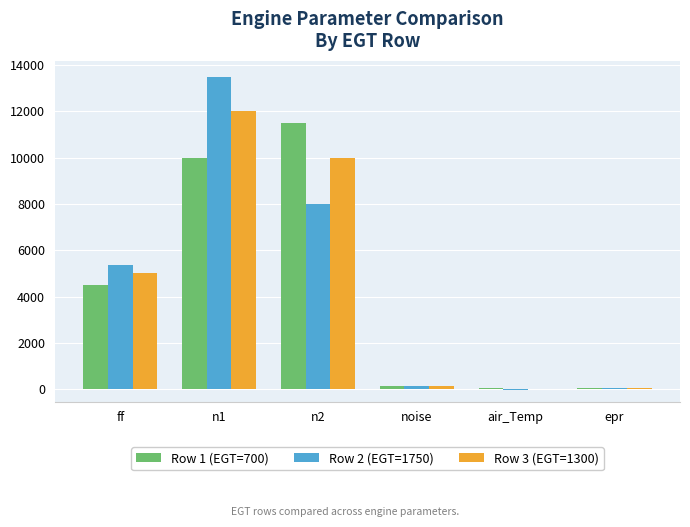

What are all the series names shown in the legend?

Row 1 (EGT=700), Row 2 (EGT=1750), Row 3 (EGT=1300)